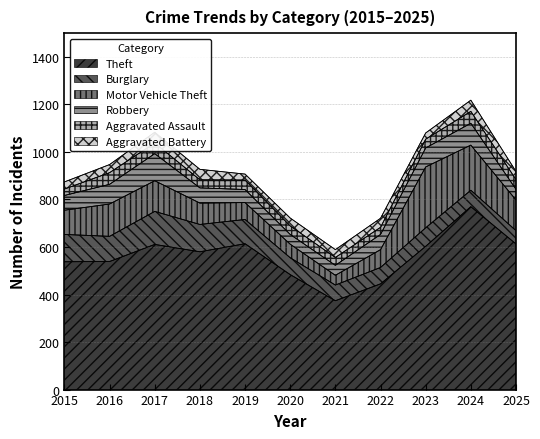

What is the value of the Theft point at the 9th from the left?

603